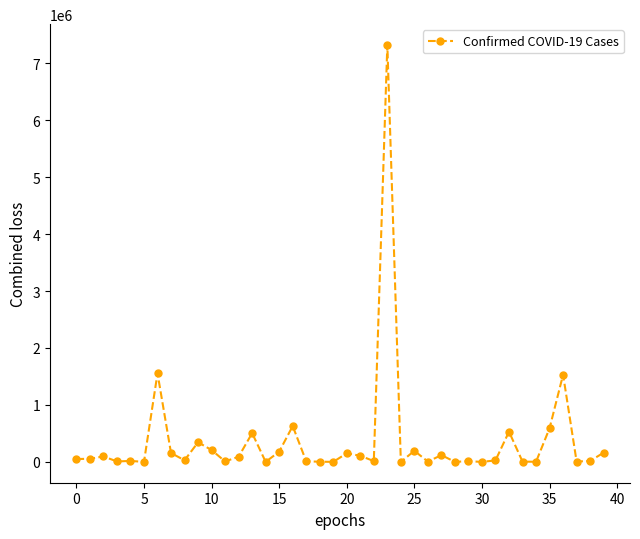

What is the average value?

368366